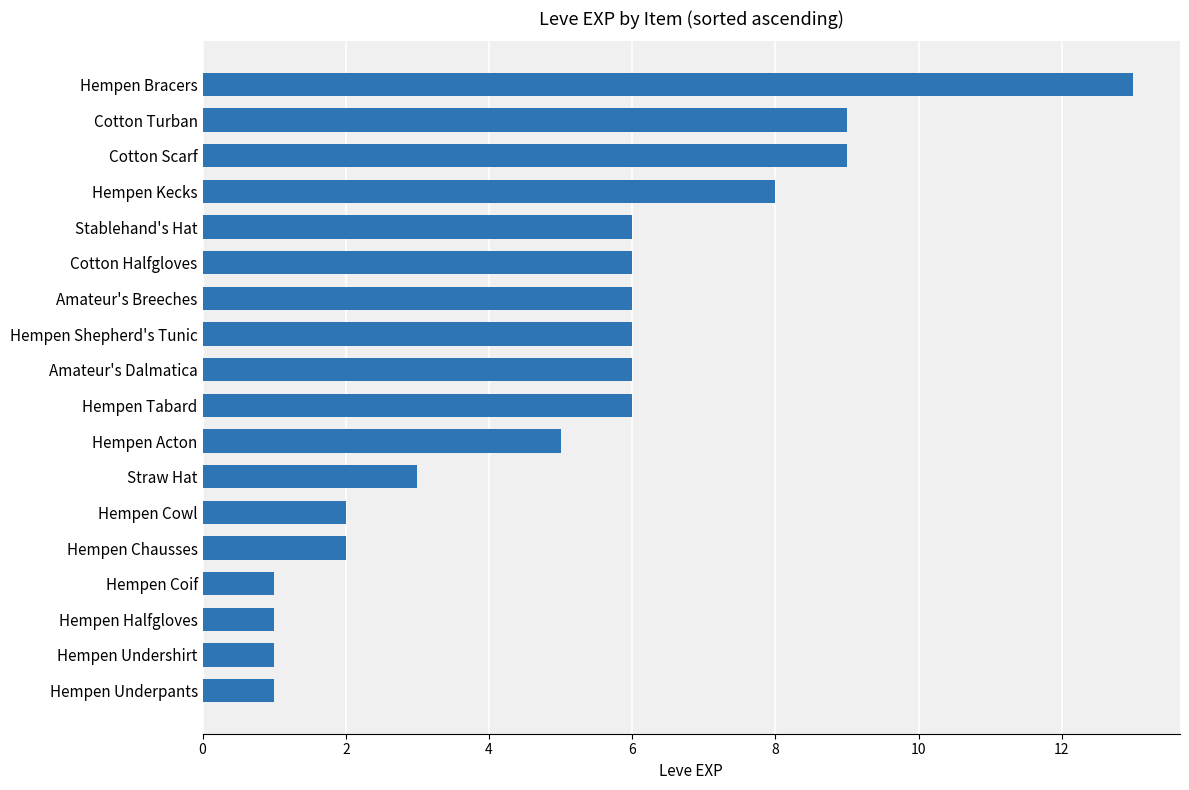

What is the maximum value shown in the chart?

13